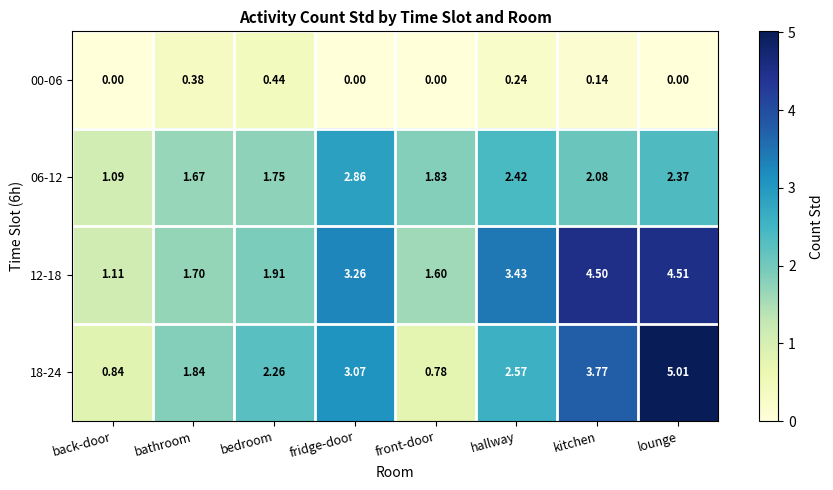

Rank the categories by 18-24 value from lowest to highest.

front-door, back-door, bathroom, bedroom, hallway, fridge-door, kitchen, lounge